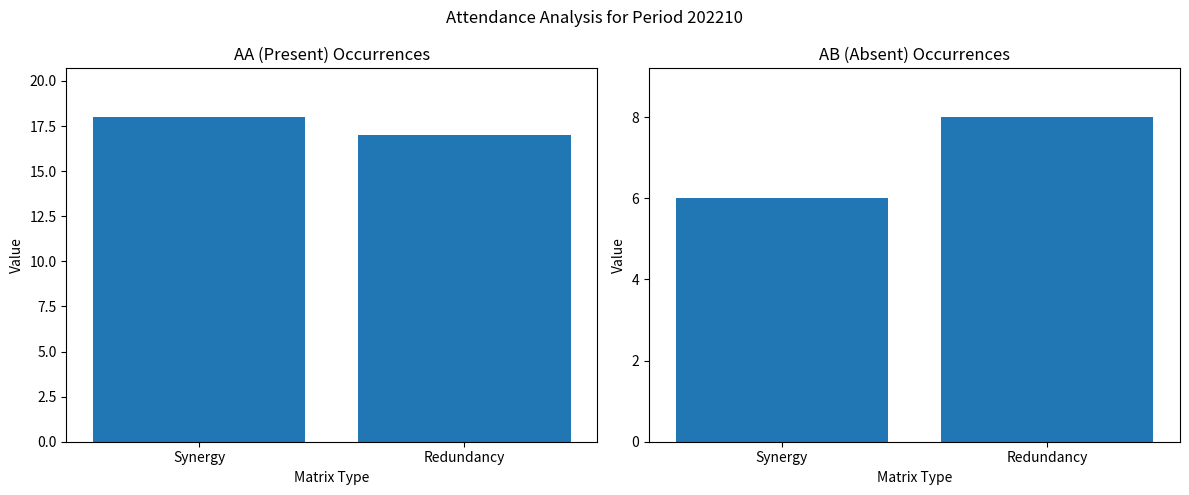

How many AA Count values are between 17 and 18?

2